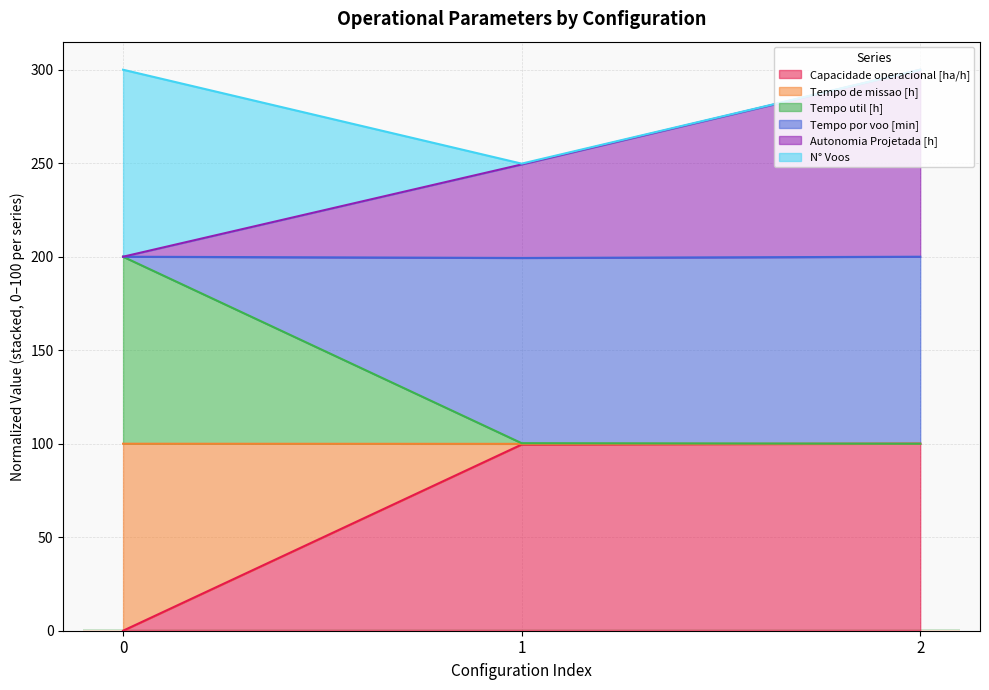

Which has a higher value, 0 or 1?

1